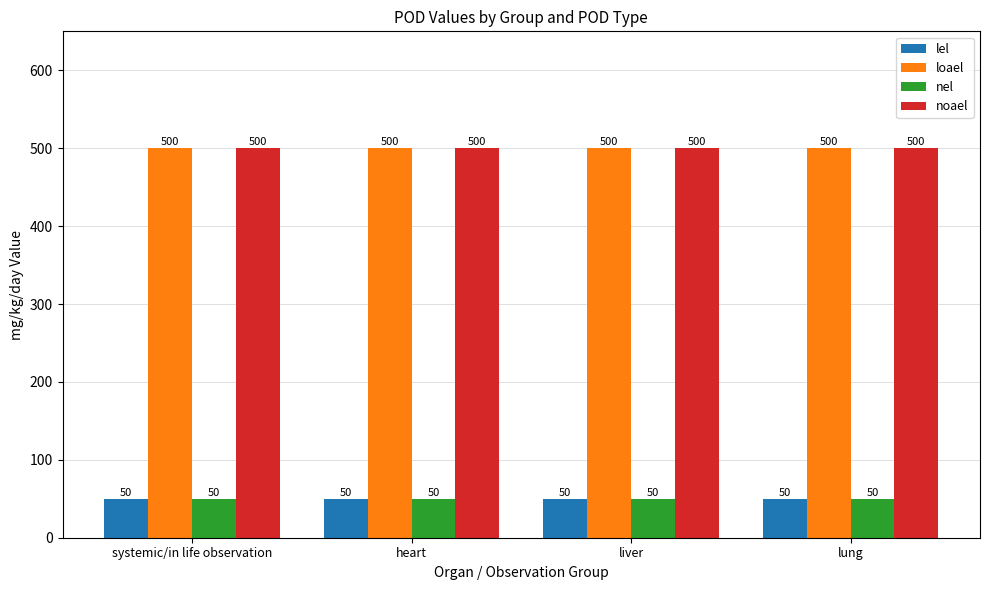

What is the approximate value of noael at lung?

500